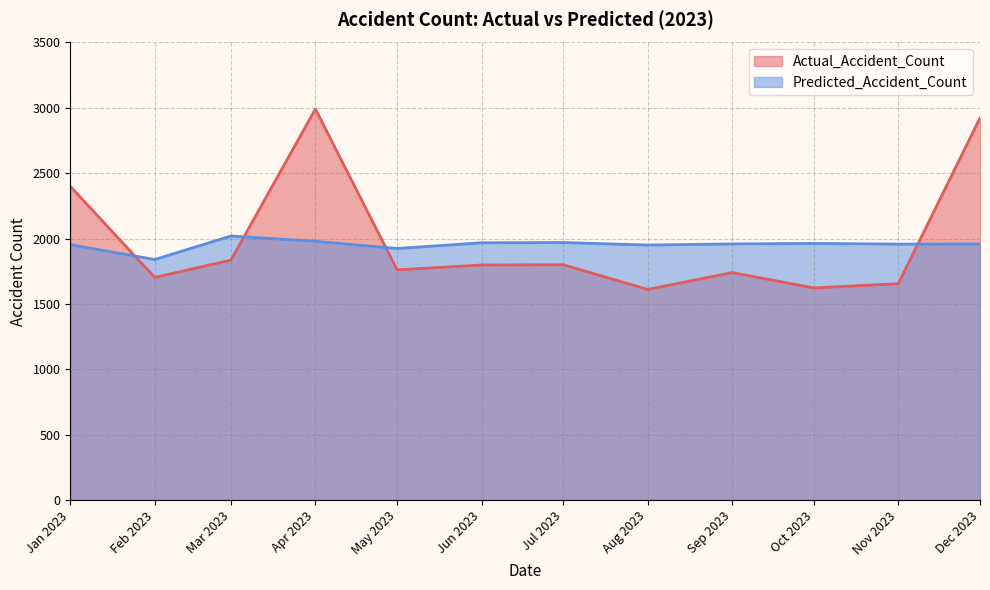

True or false: Actual_Accident_Count has a value of 376.2 at Mar 2023.

False